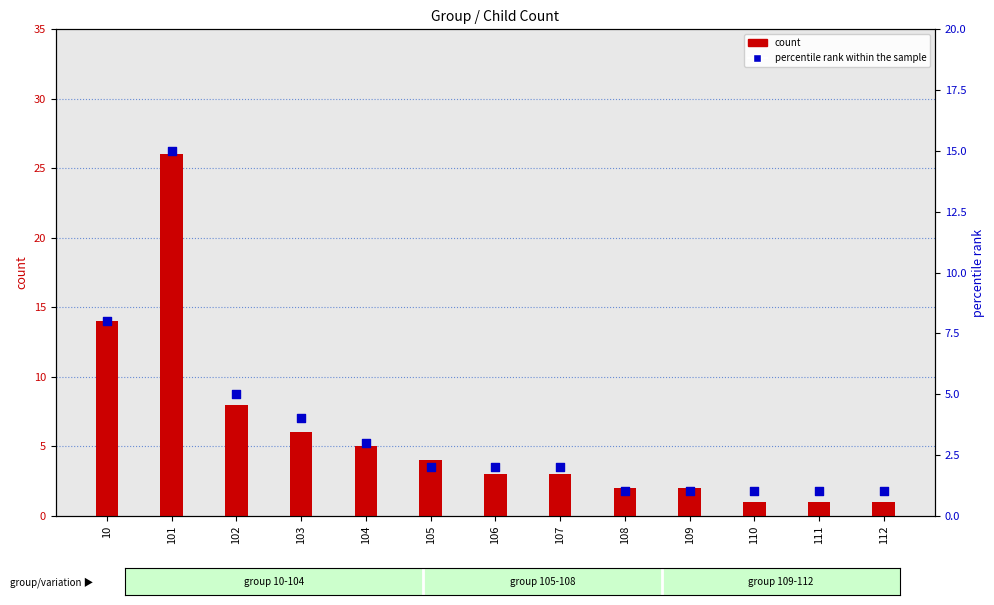

What are all the series names shown in the legend?

count, percentile rank within the sample